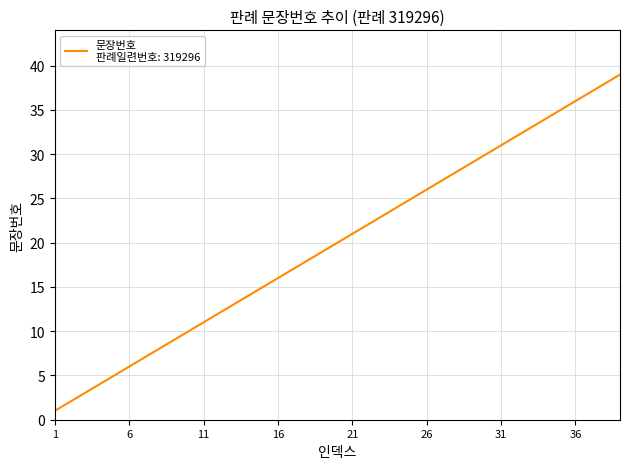

What is the maximum value shown in the chart?

39